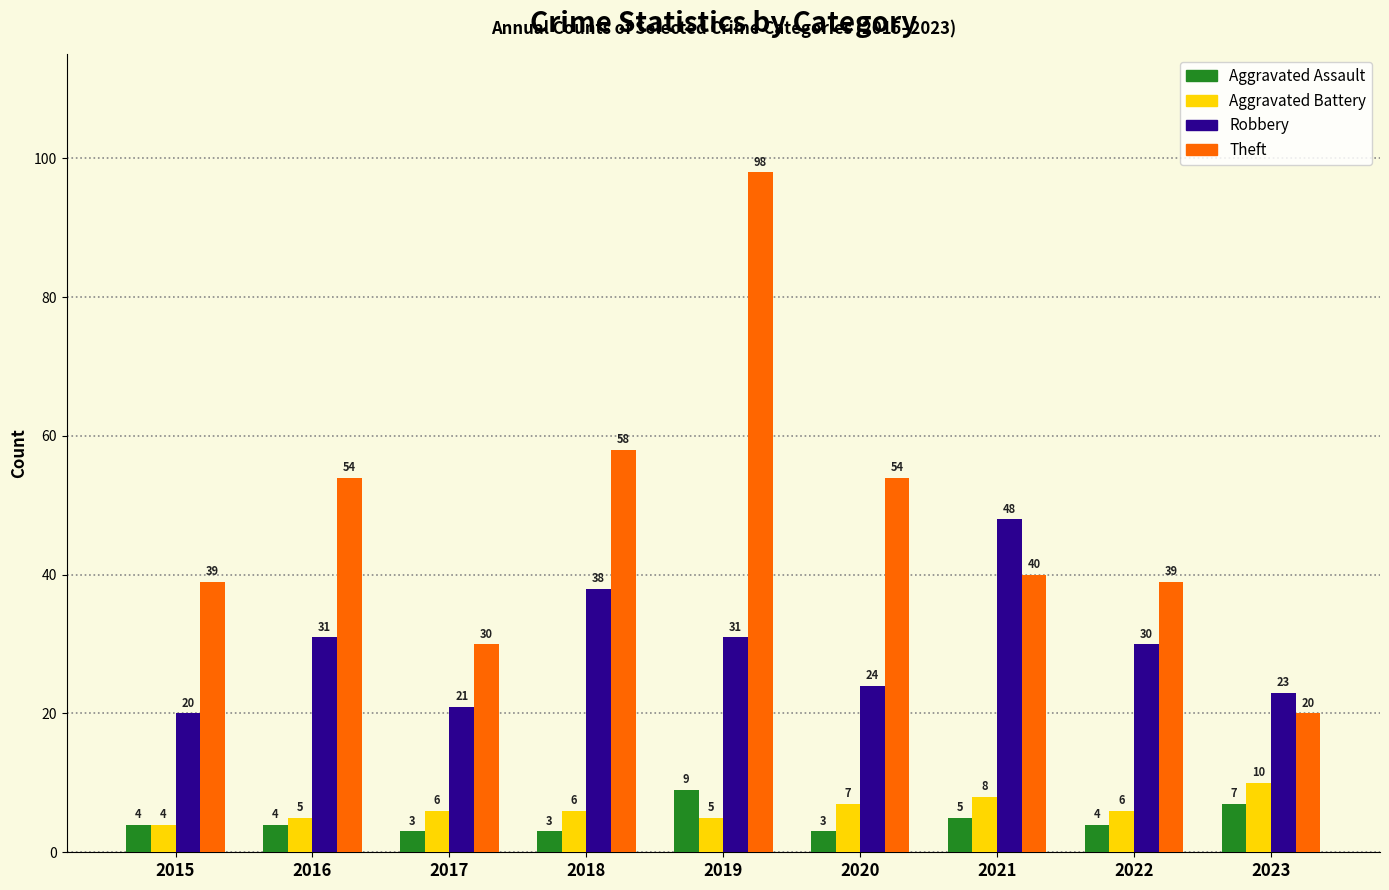

Reading right to left, what are all the values shown in this chart?

Aggravated Assault: 7	4	5	3	9	3	3	4	4
Aggravated Battery: 10	6	8	7	5	6	6	5	4
Robbery: 23	30	48	24	31	38	21	31	20
Theft: 20	39	40	54	98	58	30	54	39